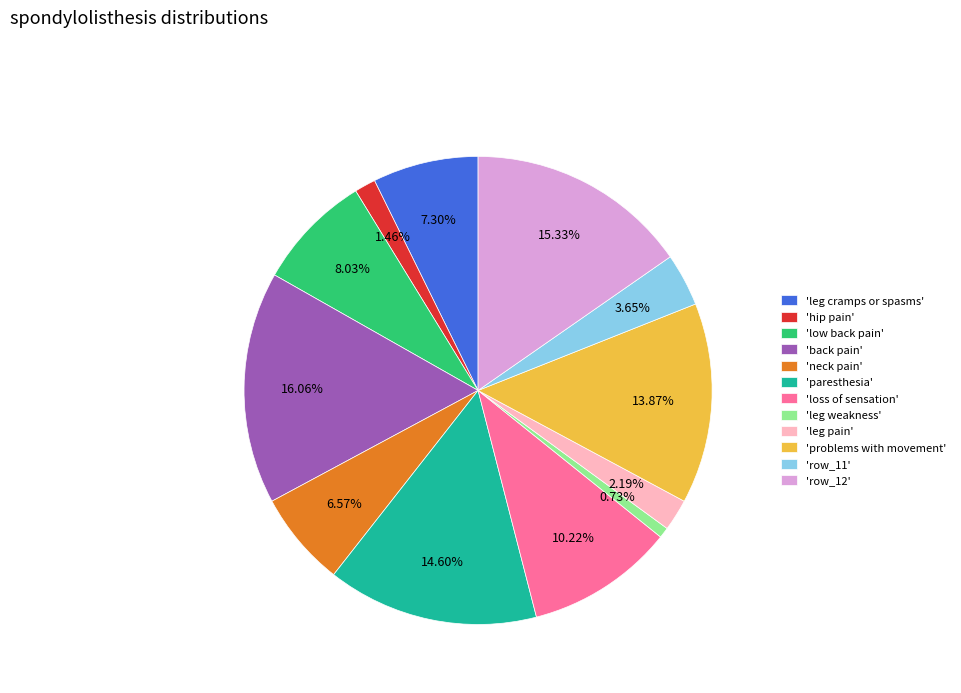

Rank the categories by value from lowest to highest.

'leg weakness', 'hip pain', 'leg pain', 'row_11', 'neck pain', 'leg cramps or spasms', 'low back pain', 'loss of sensation', 'problems with movement', 'paresthesia', 'row_12', 'back pain'